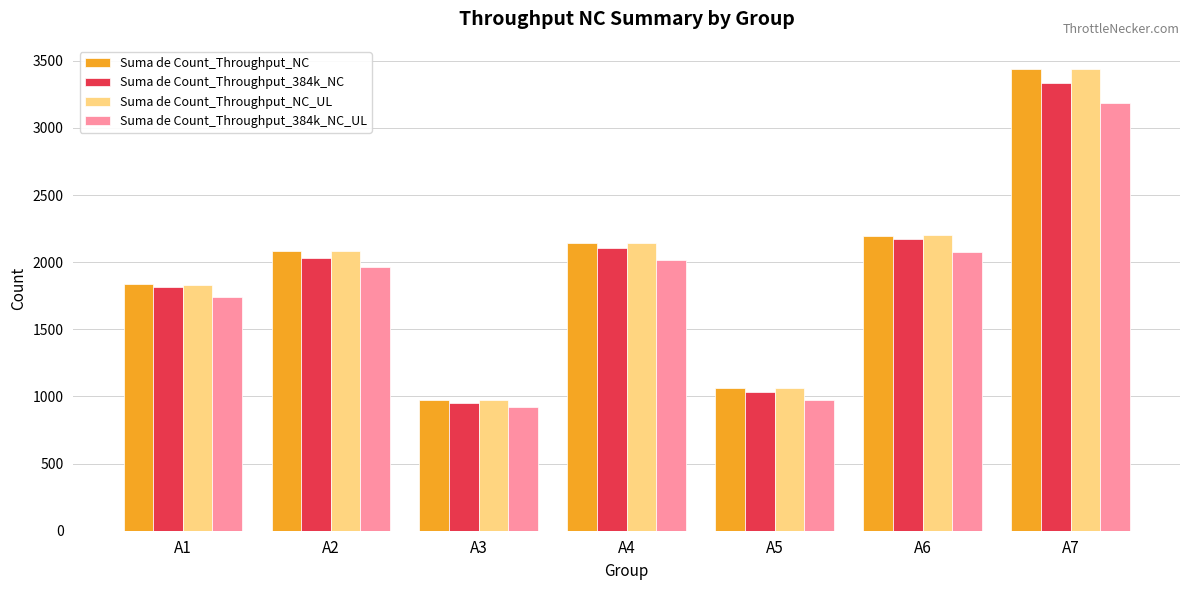

Reading right to left, what are all the values shown in this chart?

Suma de Count_Throughput_NC: A7=3438	A6=2198	A5=1061	A4=2146	A3=973	A2=2082	A1=1836
Suma de Count_Throughput_384k_NC: A7=3336	A6=2176	A5=1031	A4=2107	A3=955	A2=2029	A1=1813
Suma de Count_Throughput_NC_UL: A7=3440	A6=2200	A5=1064	A4=2146	A3=972	A2=2080	A1=1833
Suma de Count_Throughput_384k_NC_UL: A7=3188	A6=2079	A5=973	A4=2018	A3=921	A2=1963	A1=1738